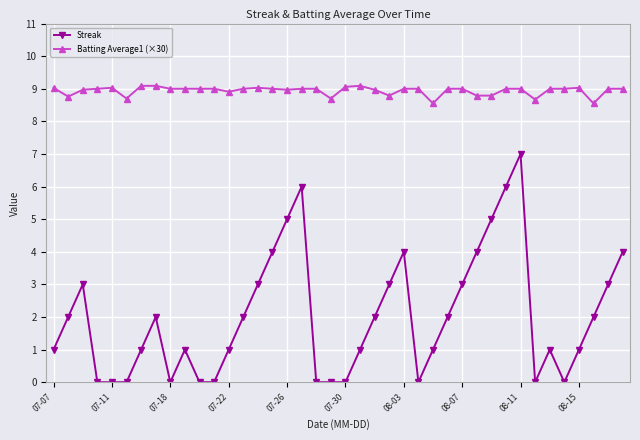

Which series has the widest spread of values?

Streak